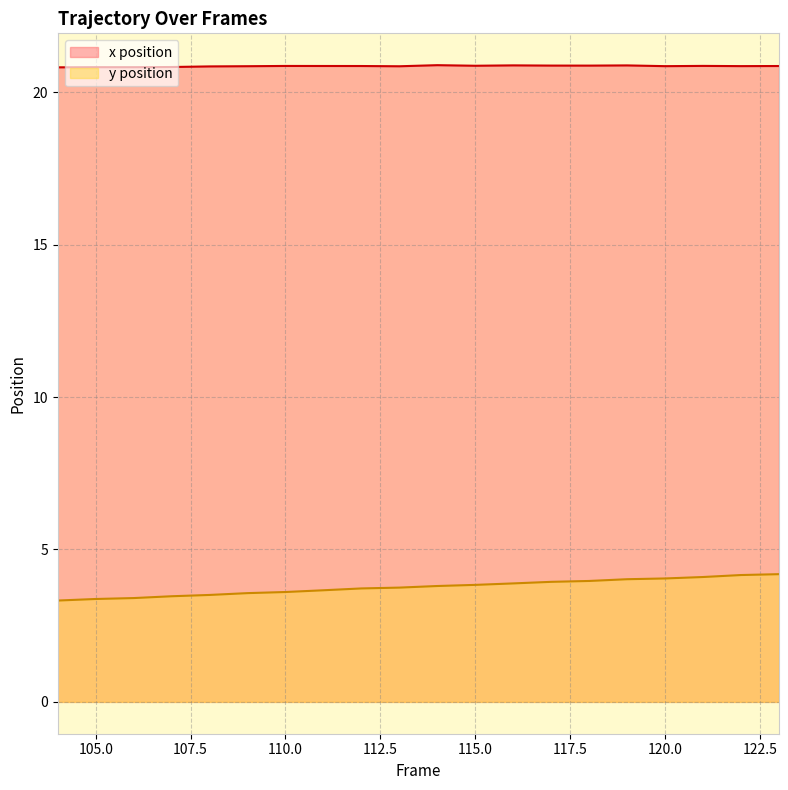

What is the sum of the y position values at 110 and 107?

7.1